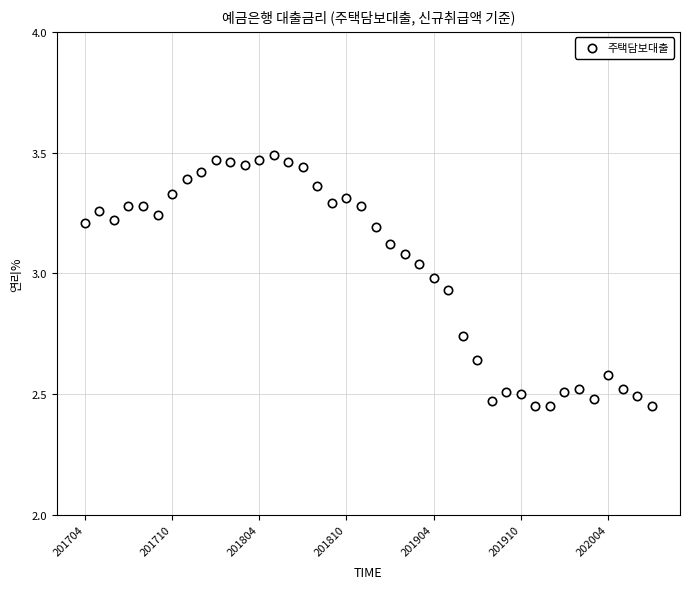

What is the range of Y values (max minus min)?

1.0